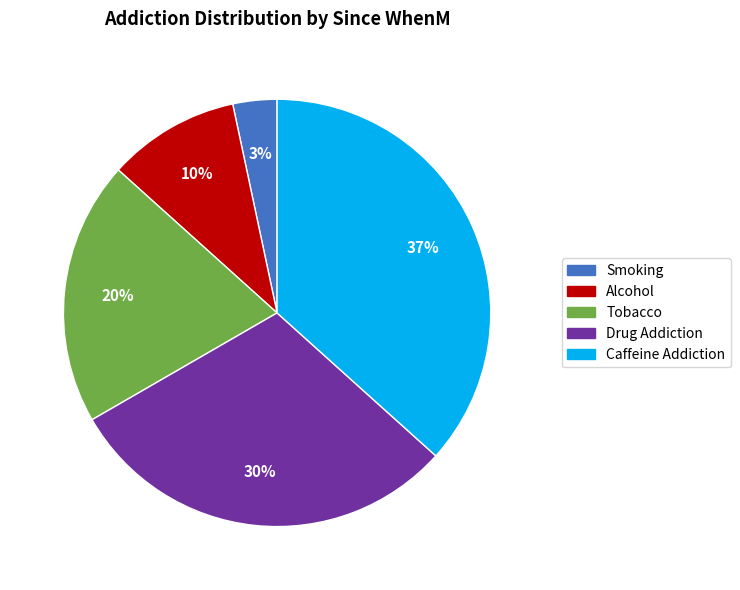

Count the number of slices in the pie.

5